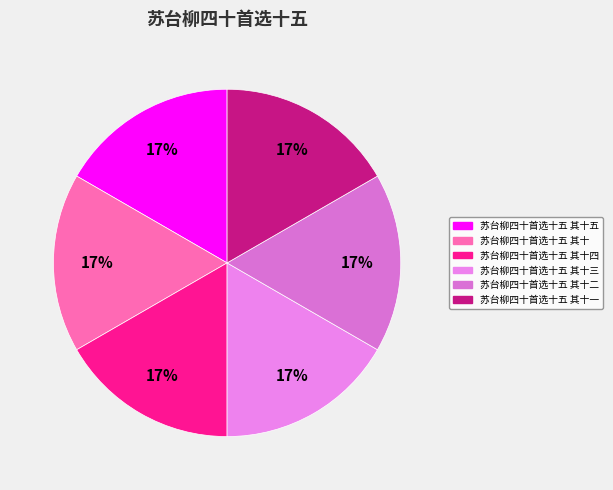

Which has a higher value, 苏台柳四十首选十五 其十二 or 苏台柳四十首选十五 其十五?

苏台柳四十首选十五 其十五